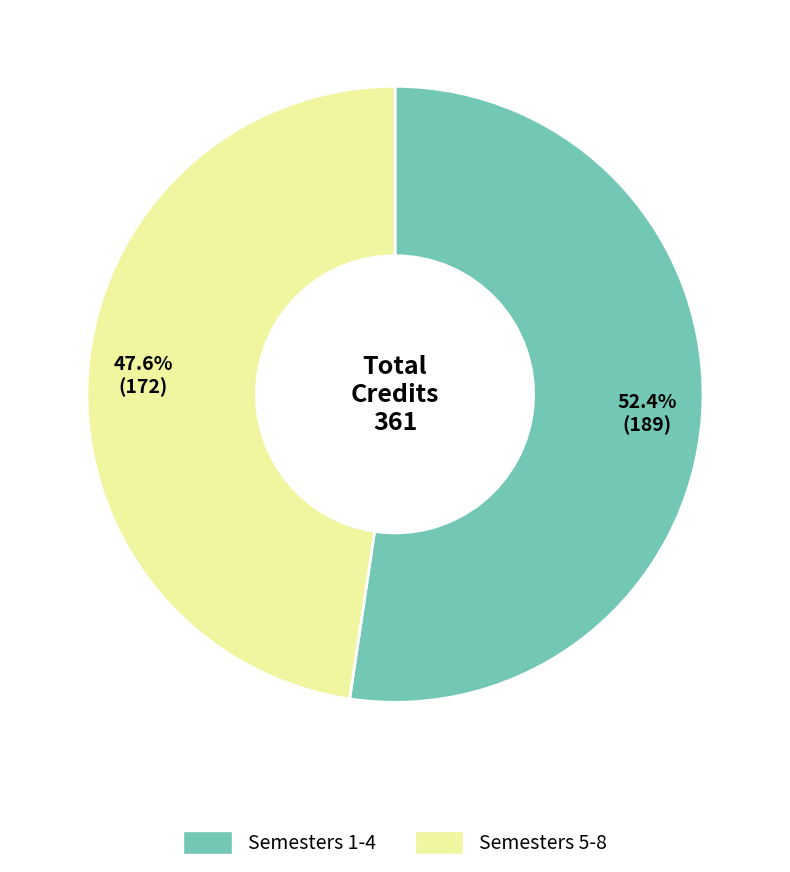

Is there a majority slice in this chart?

Yes